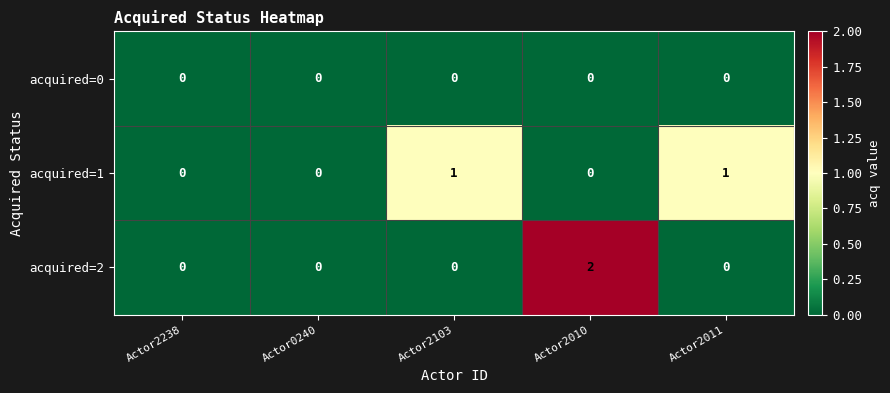

Rank the series by their maximum value, from lowest to highest.

acquired=0, acquired=1, acquired=2